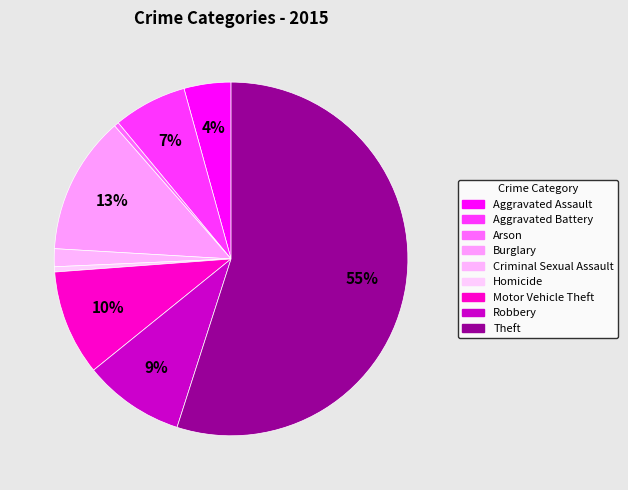

How many slices are in this pie chart?

9